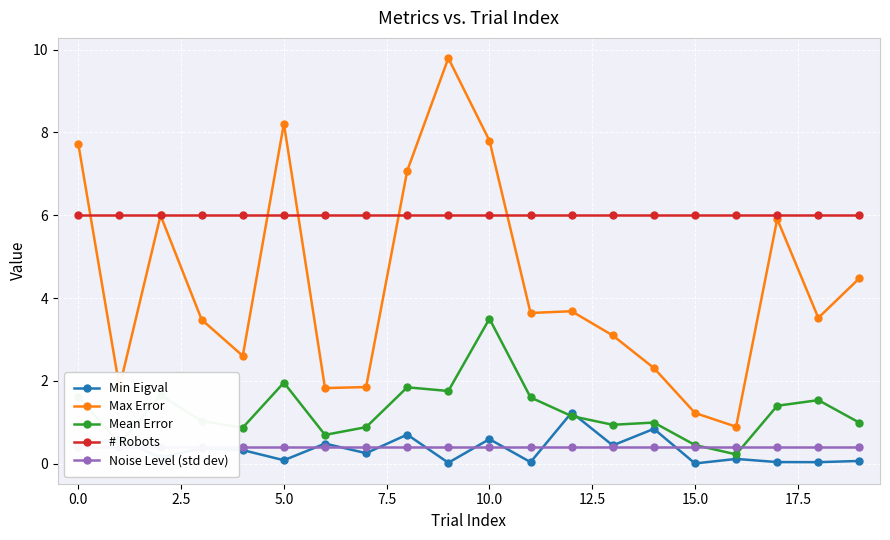

True or false: Min Eigval has more than 1 points higher than both neighbors.

True